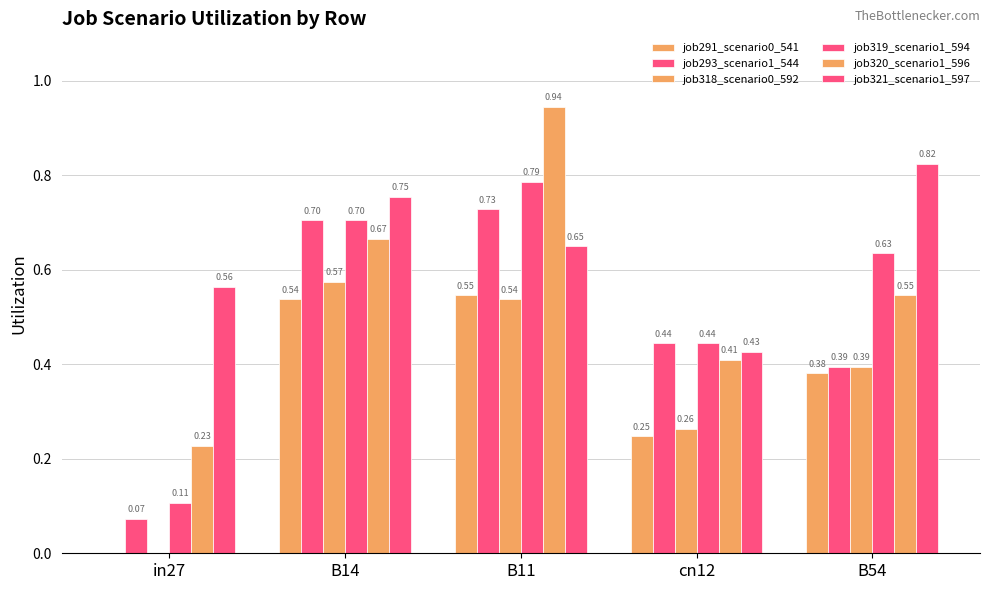

Are the bars grouped side by side (vs. stacked)?

Yes